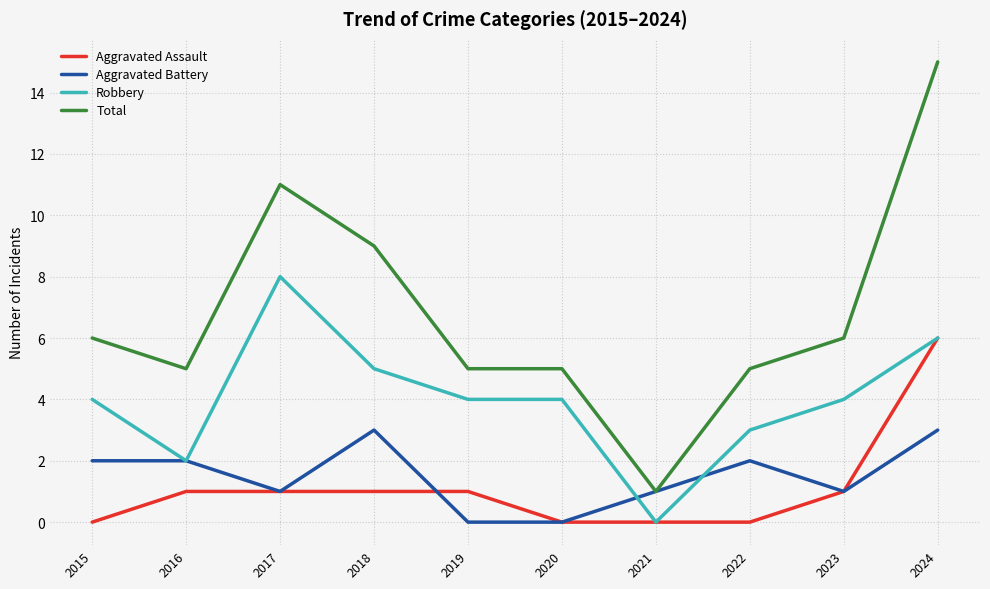

Which series ends up on top after the final intersection of Robbery and Aggravated Battery?

Robbery